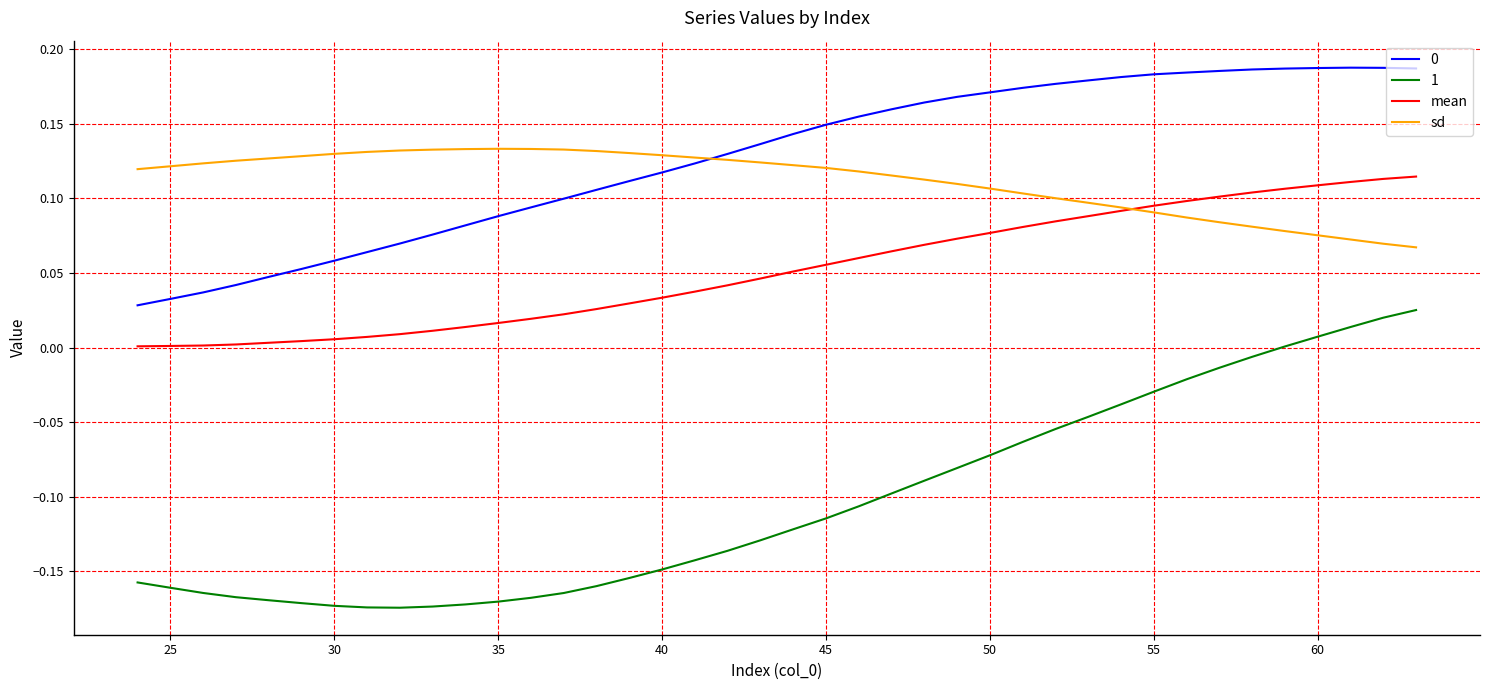

True or false: 0 and 1 cross at least once.

False